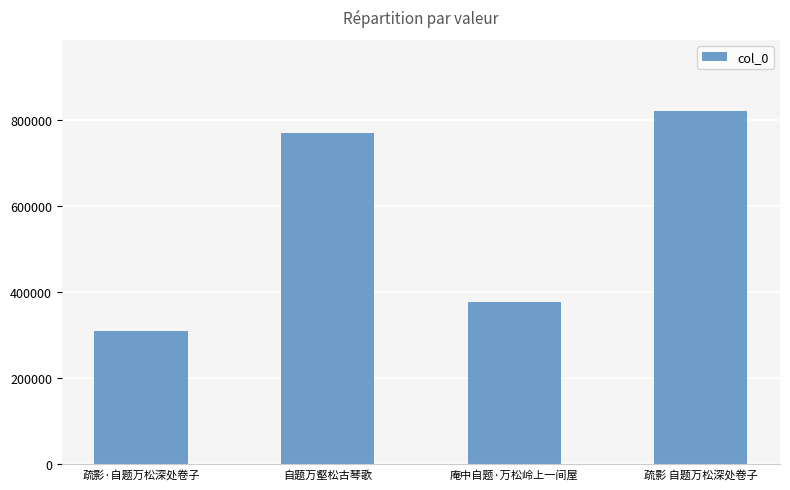

What is the sum of all values?

2280569